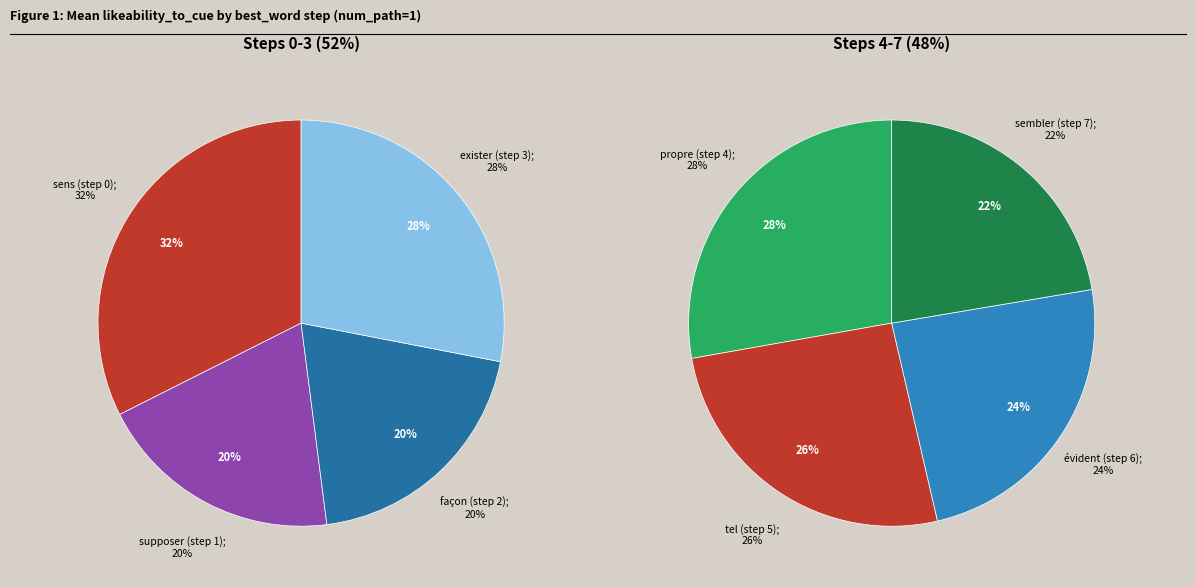

Which category has the biggest portion of the pie?

sens (step 0)